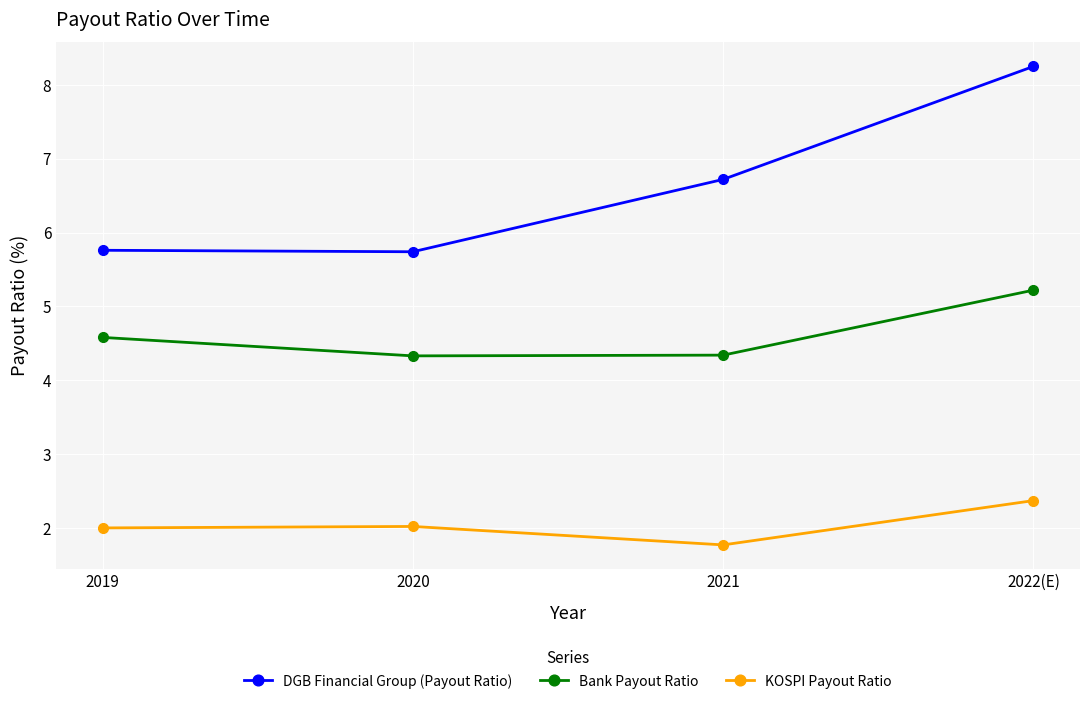

What is the approximate value of Bank Payout Ratio at 2021?

4.3